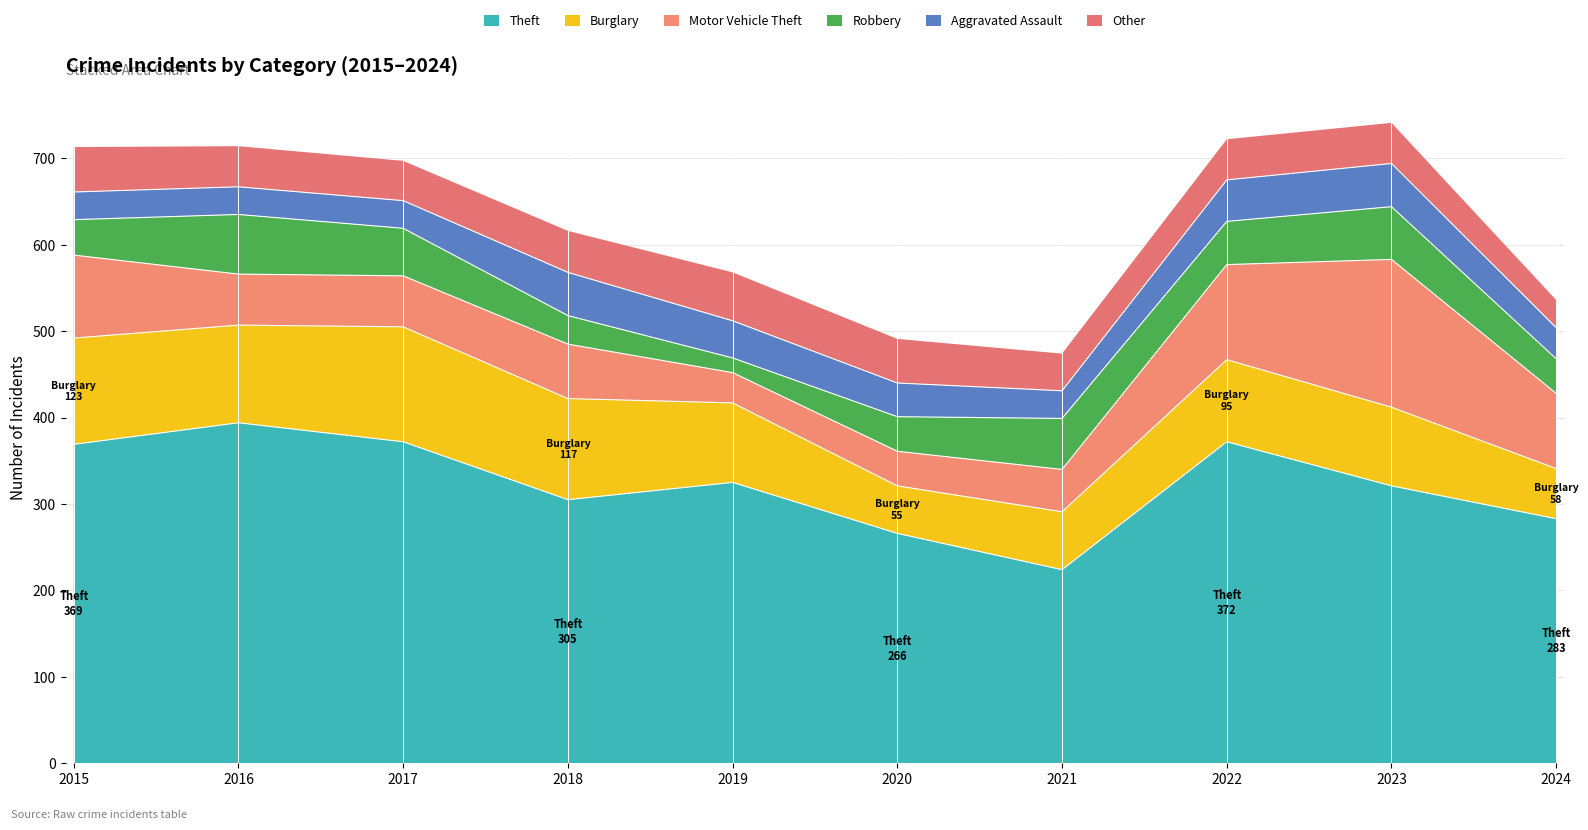

What is the approximate value of Robbery at 2024, to the nearest 5?

40